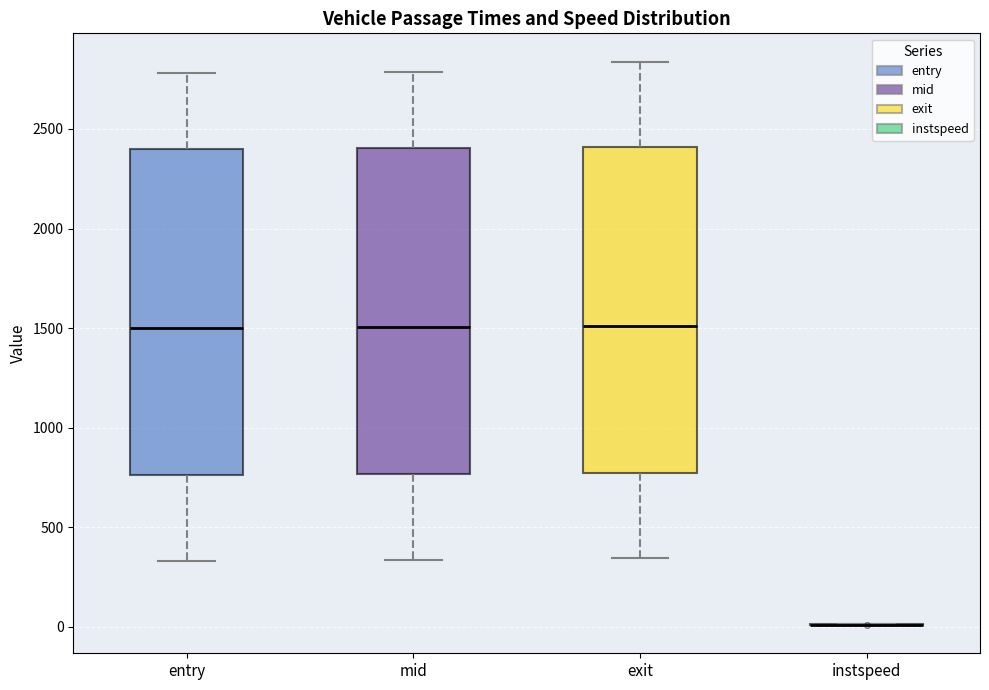

Reading left to right, transcribe this box plot: for each box, give where its median line is, the range the box spans, and where its two whiskers end, as read against the y-axis. The values are not printed on the chart, so give them approximately, as read against the axis.

entry: median 1500, box 750 to 2400, whiskers 350 to 2800
mid: median 1500, box 750 to 2400, whiskers 350 to 2800
exit: median 1500, box 750 to 2400, whiskers 350 to 2850
instspeed: box collapsed to a line at 0, whiskers 0 to 0